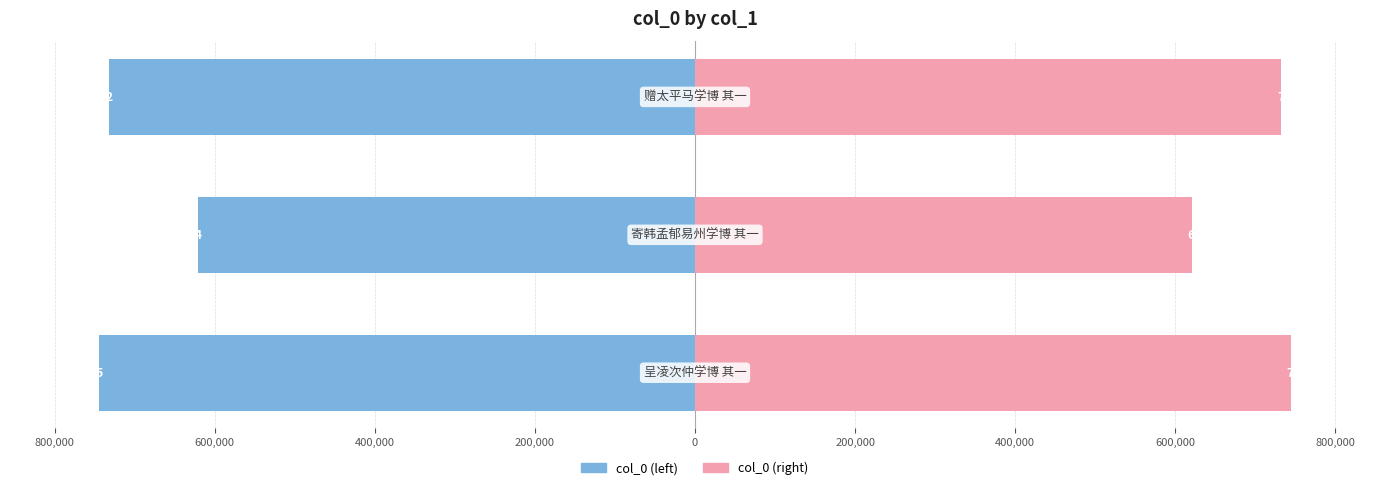

At 800,000, list the series in order from smallest to largest.

col_0 (left), col_0 (right)